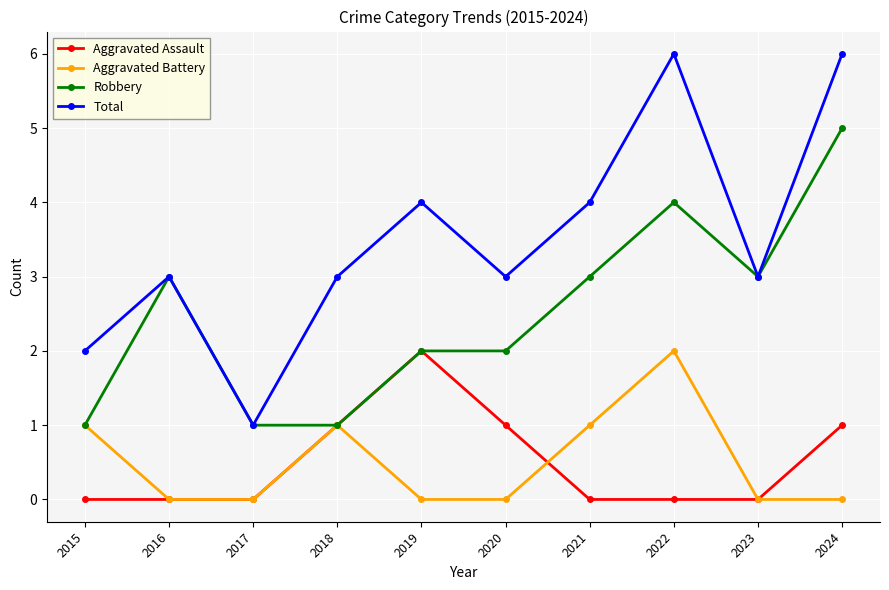

Is this an area chart (filled region under the line)?

No